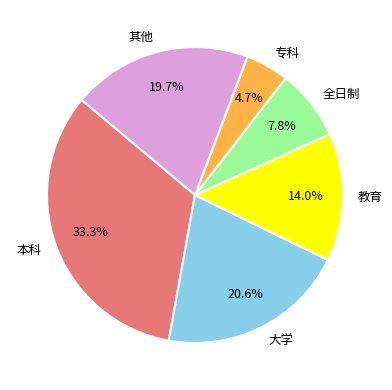

Is there a majority slice in this chart?

No